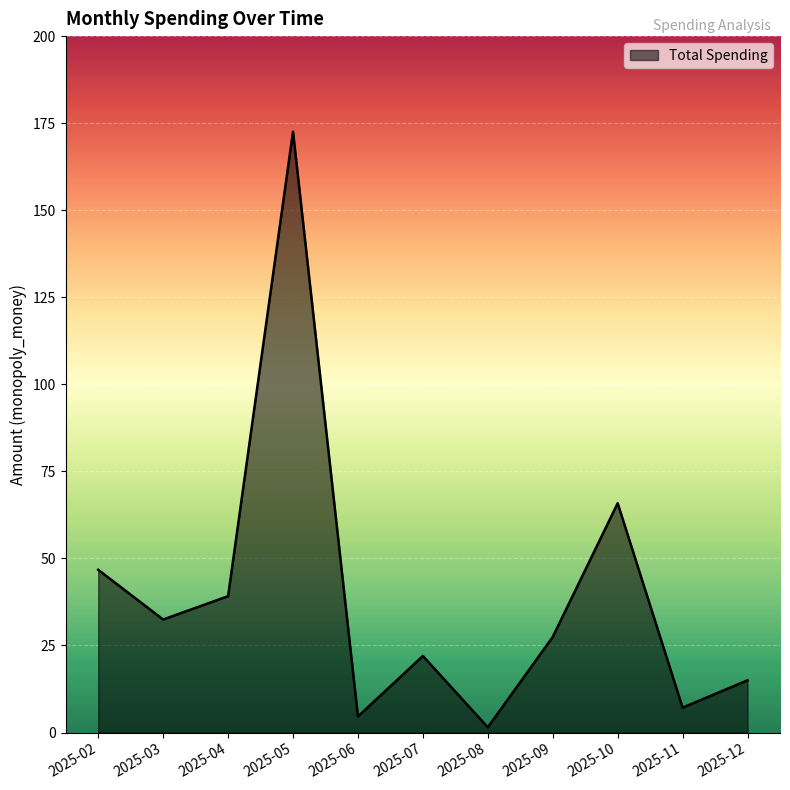

What is the approximate value at 2025-11?

7.2